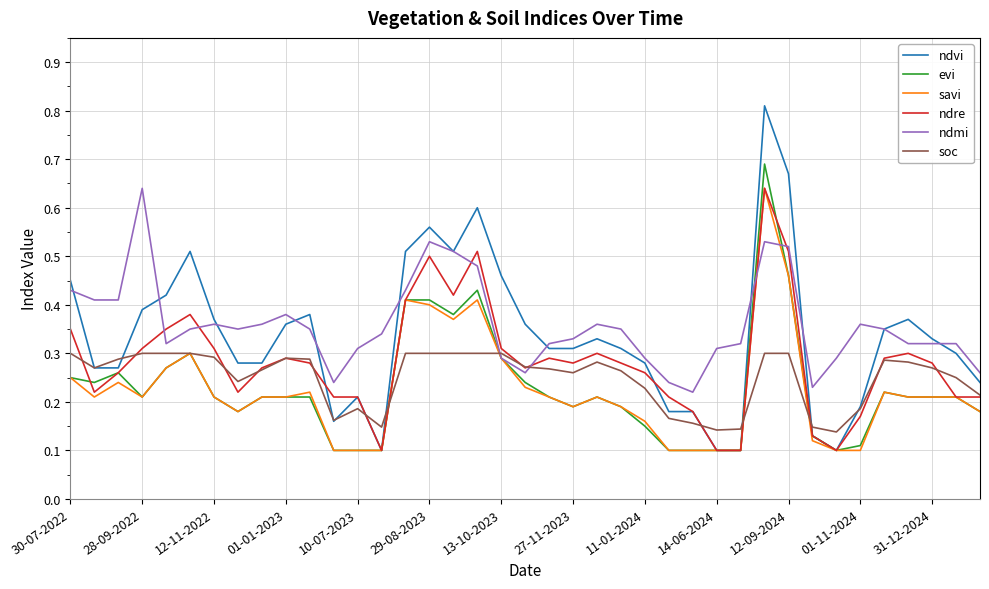

How many intersections are there between ndmi and ndre?

6